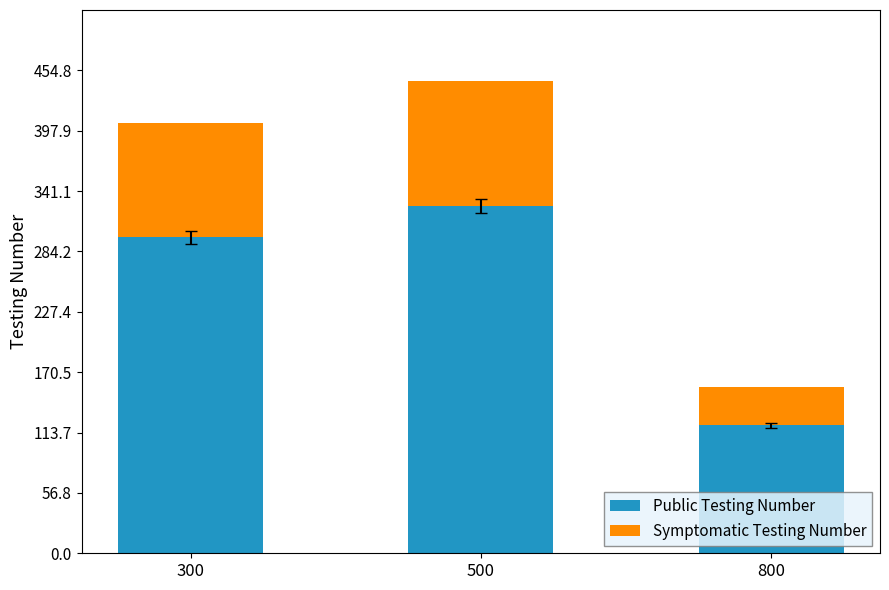

Is it true that Public Testing Number equals 402.0 at 300?

False